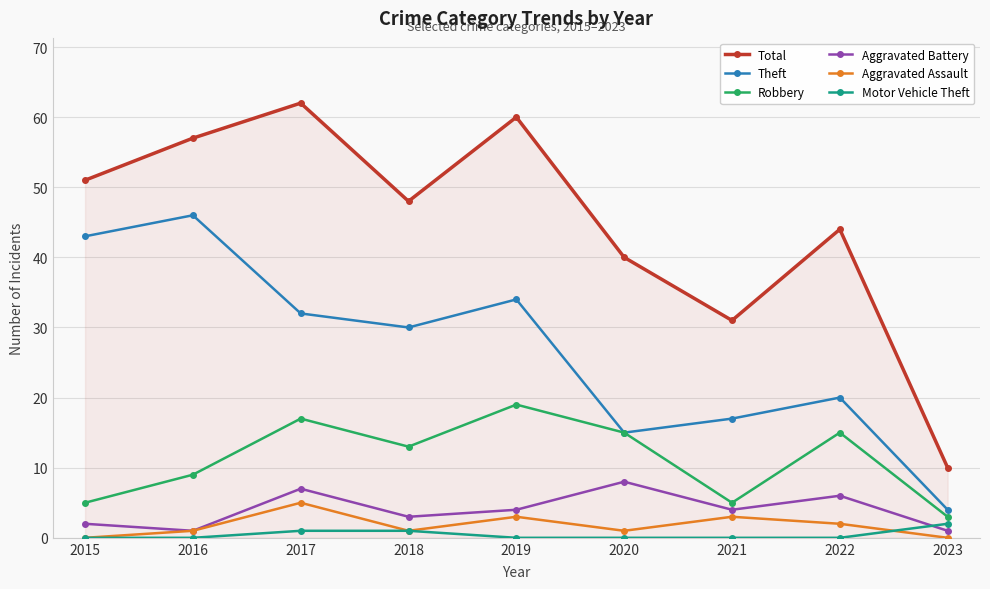

How many interior local peaks does the Theft series have?

3